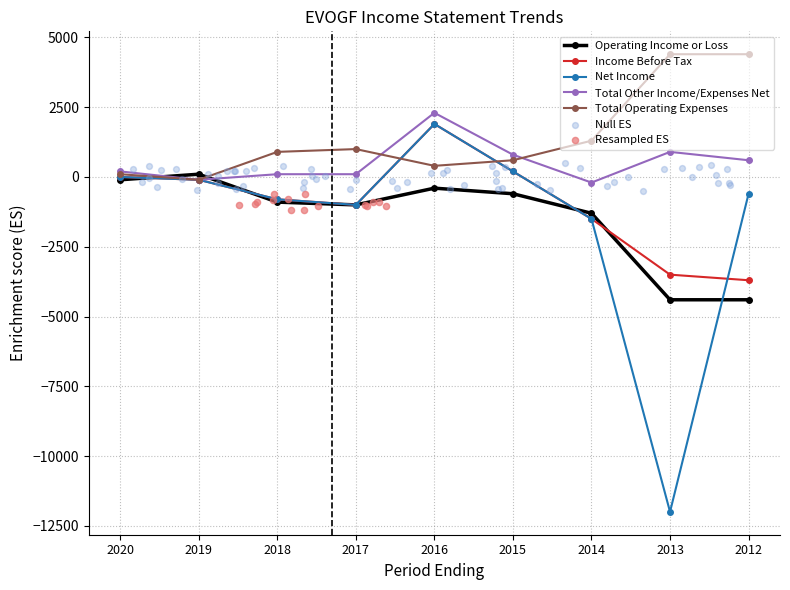

What is the total value across all series at 2012?

-3700